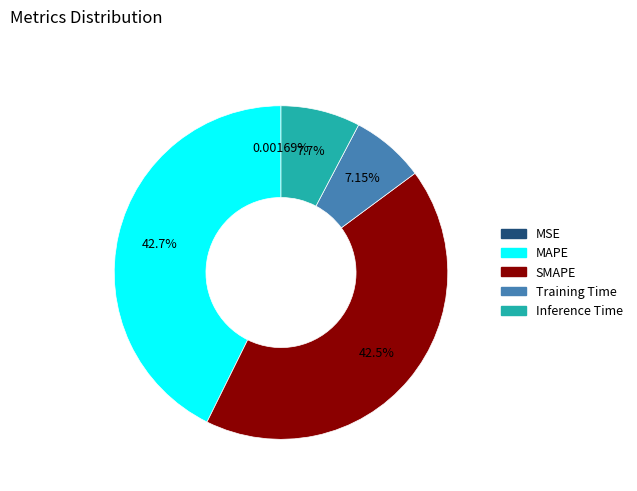

Is there a majority slice in this chart?

No